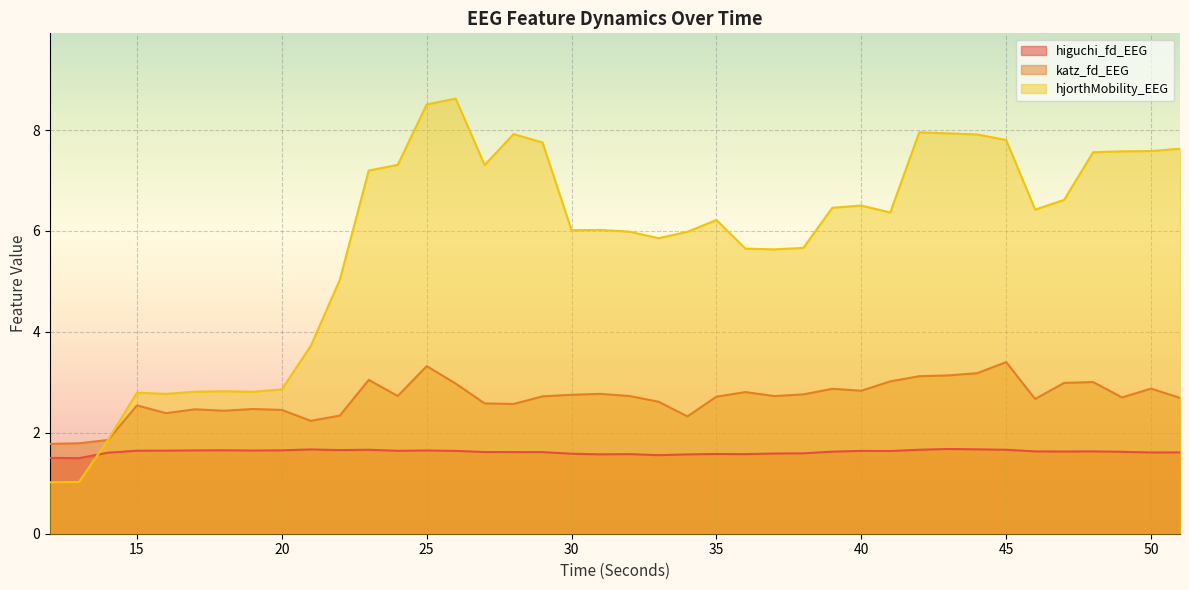

What is the sum of the katz_fd_EEG values at 12 and 44?

5.0